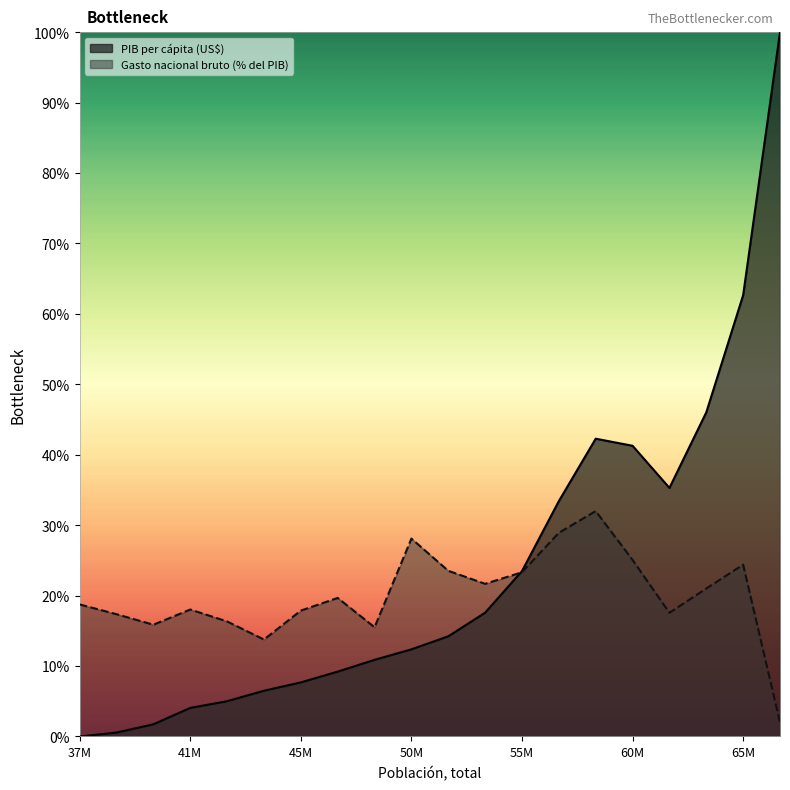

The value of Gasto nacional bruto (% del PIB) at 64123997 is 29.9. True or false?

False